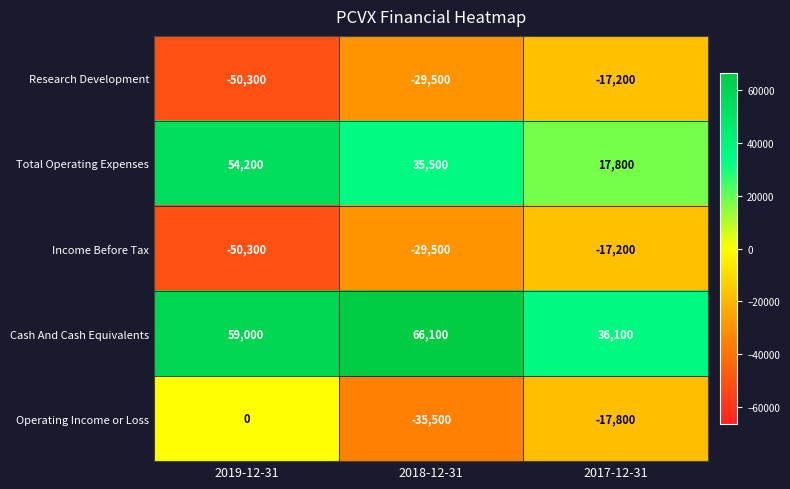

List the labels in order of Total Operating Expenses value, largest first.

2019-12-31, 2018-12-31, 2017-12-31